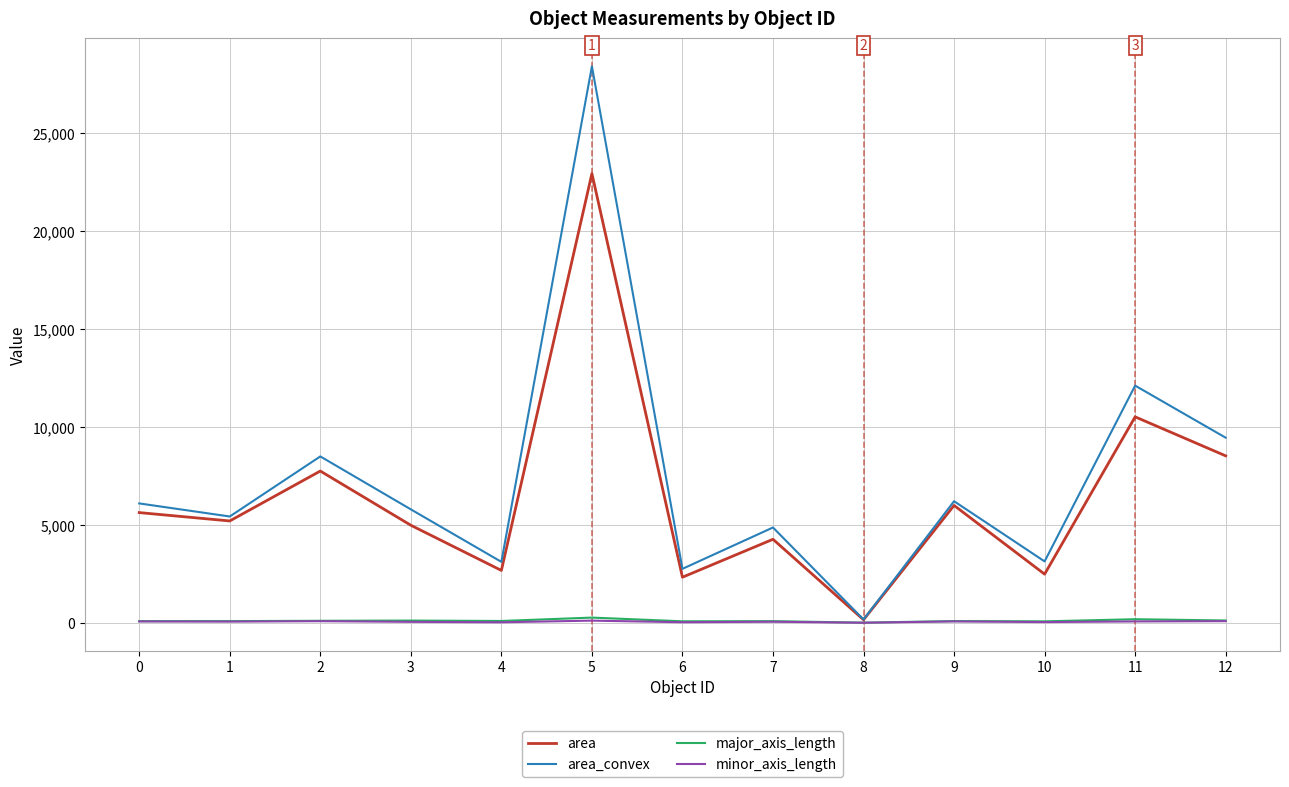

True or false: major_axis_length and minor_axis_length cross at least once.

False